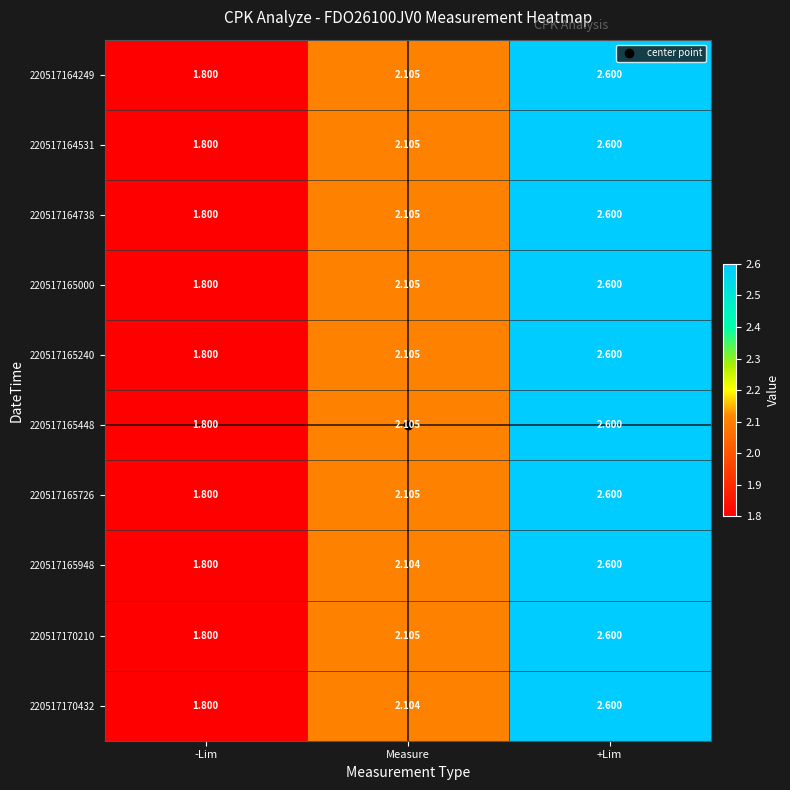

At which label does 220517170432 first exceed 2?

Measure